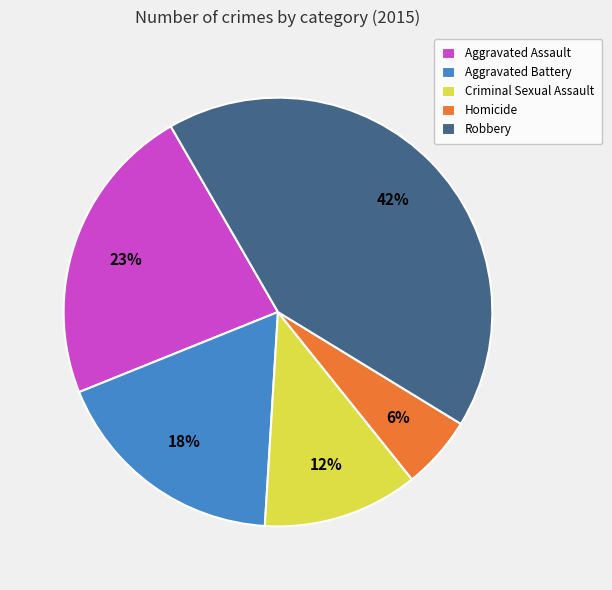

To the nearest percent, what percentage of the pie is Aggravated Assault?

23%